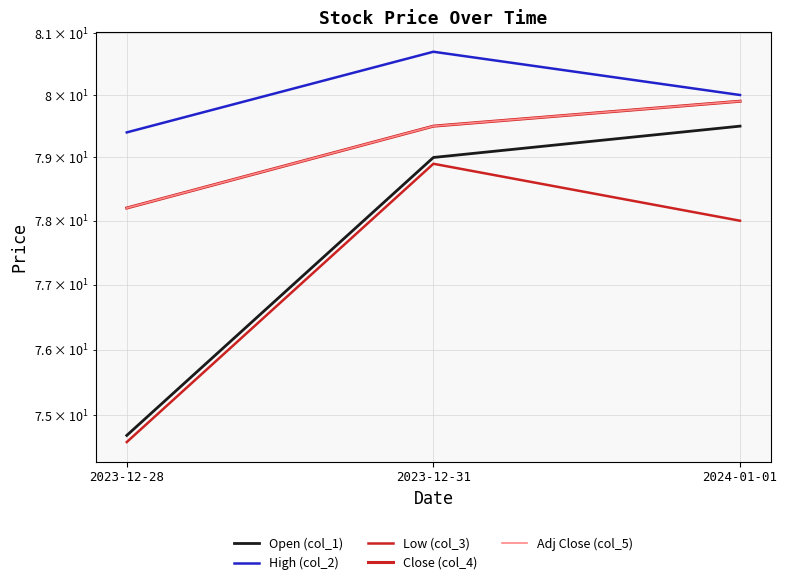

How many data points does each series have?

3